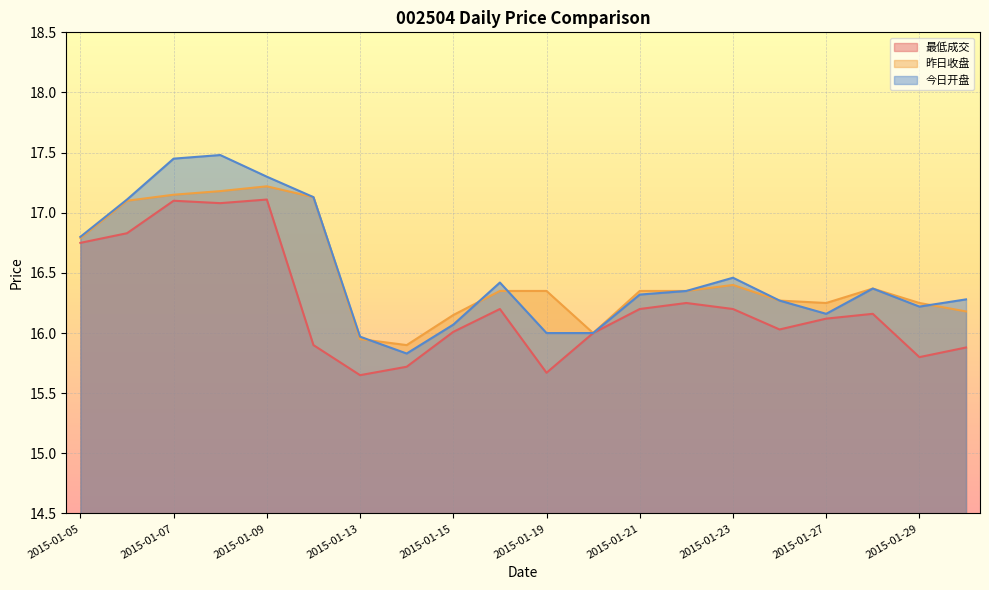

What is the greatest value displayed?

17.5